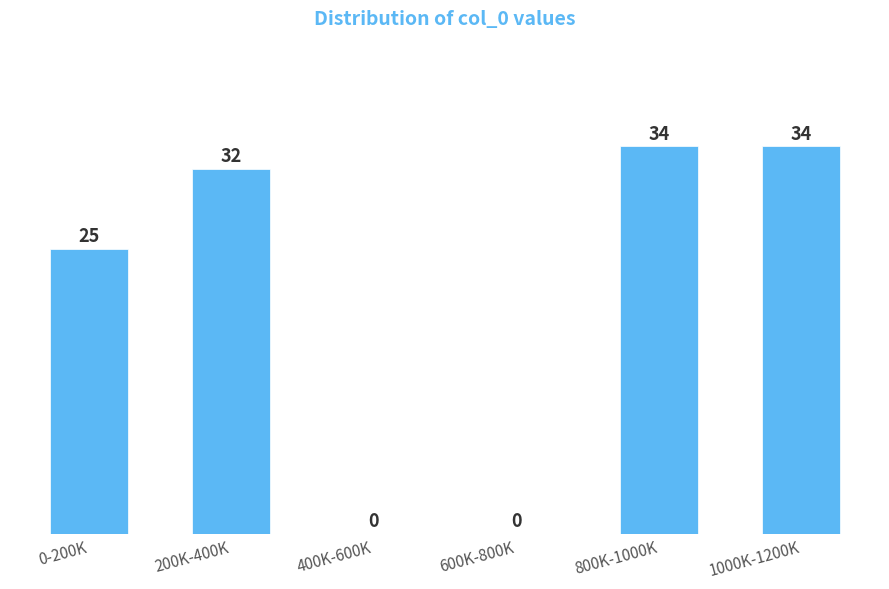

Reading left to right, extract all data points from this chart.

0-200K=25	200K-400K=32	400K-600K=0	600K-800K=0	800K-1000K=34	1000K-1200K=34